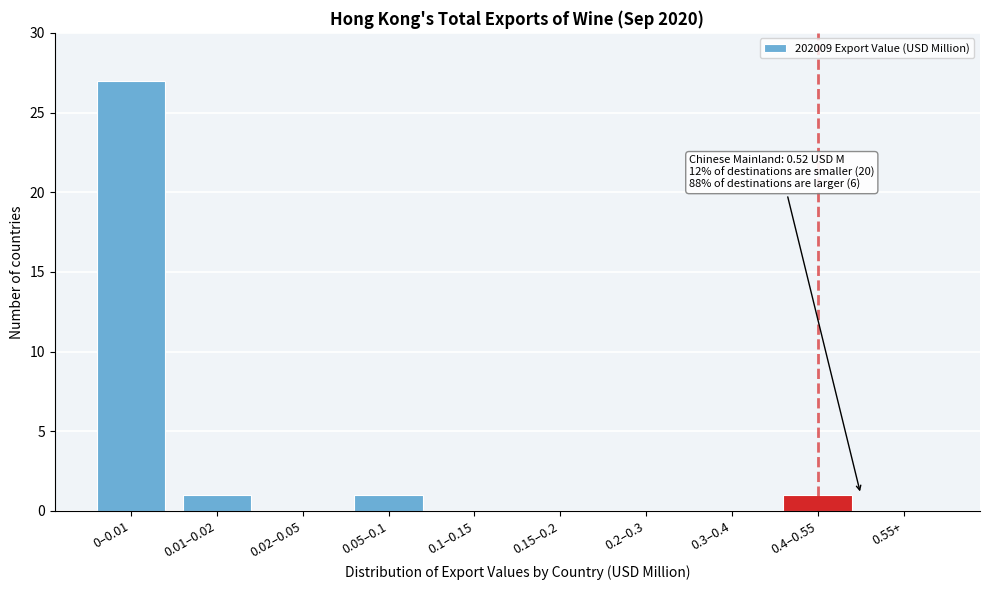

Reading left to right, list all the values displayed in this chart.

0–0.01=27	0.01–0.02=1	0.02–0.05=0	0.05–0.1=1	0.1–0.15=0	0.15–0.2=0	0.2–0.3=0	0.3–0.4=0	0.4–0.55=1	0.55+=0